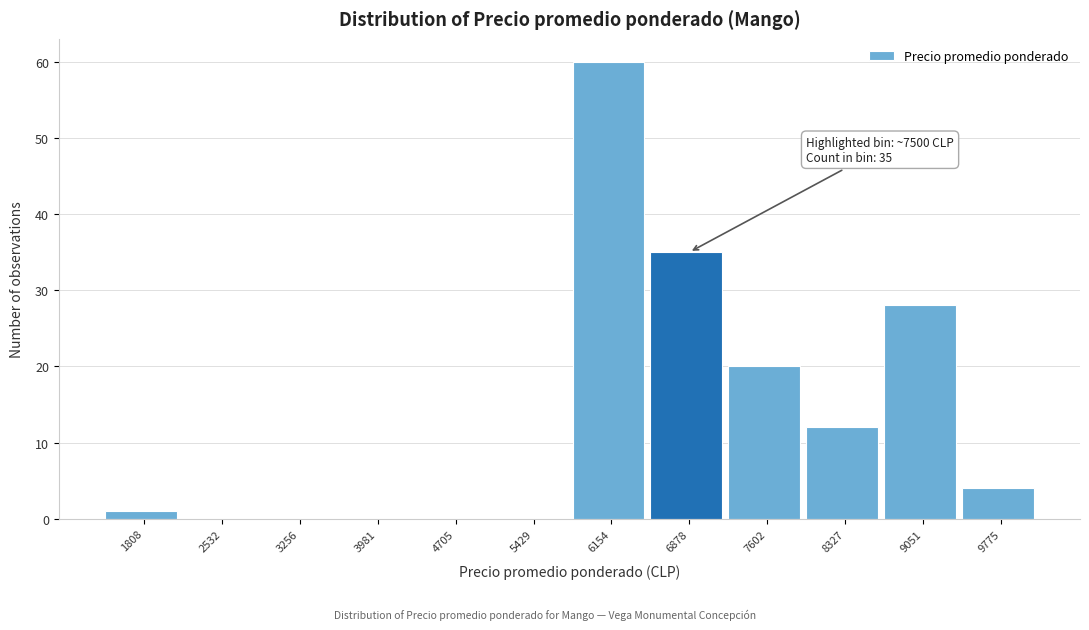

Reading left to right, what are all the values shown in this chart?

1808=1	2532=0	3256=0	3981=0	4705=0	5429=0	6154=60	6878=35	7602=20	8327=12	9051=28	9775=4